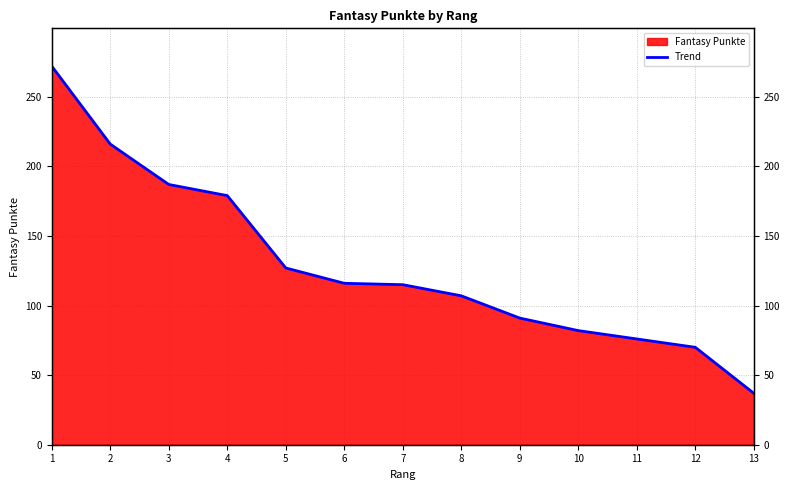

What is the value of the 8th point from the left?

107